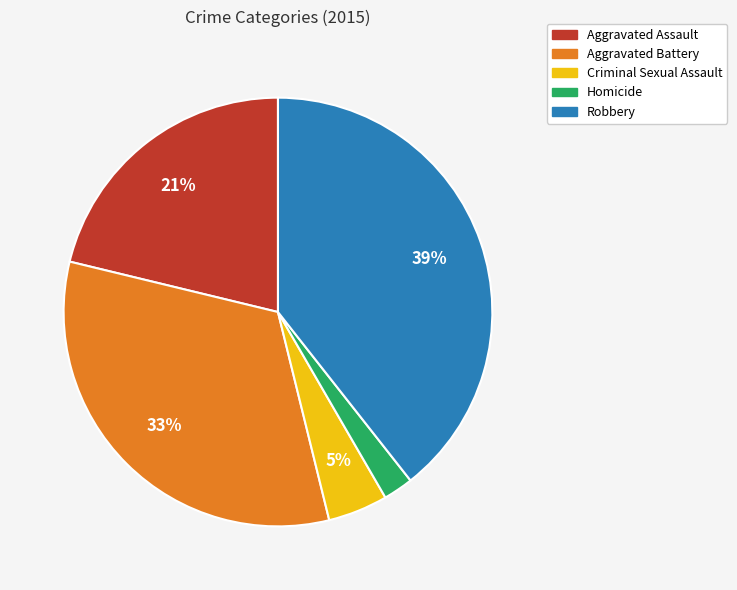

How many segments does this pie chart have?

5